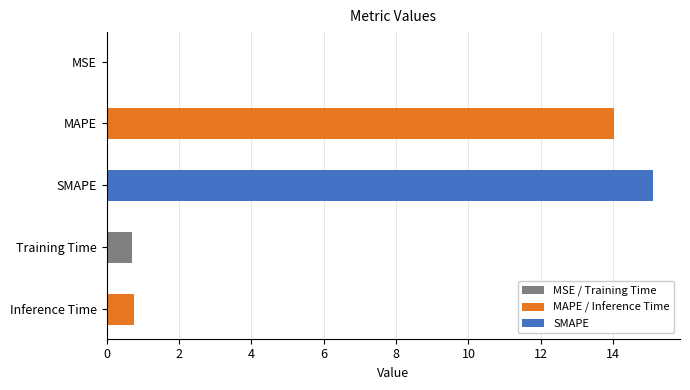

Reading left to right, extract all data points from this chart.

0.0	14.0	15.1	0.7	0.8